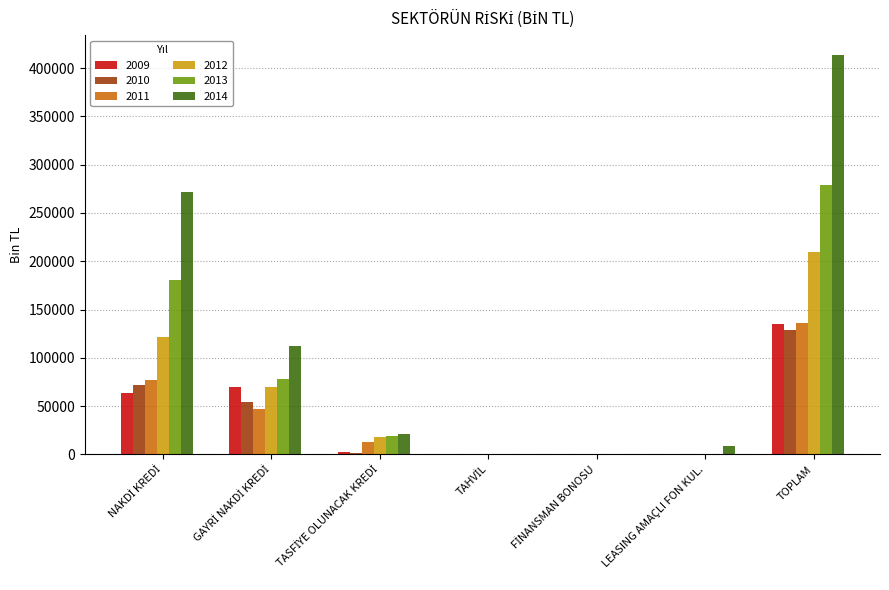

What is the total value across all series at TOPLAM?

1300852.3